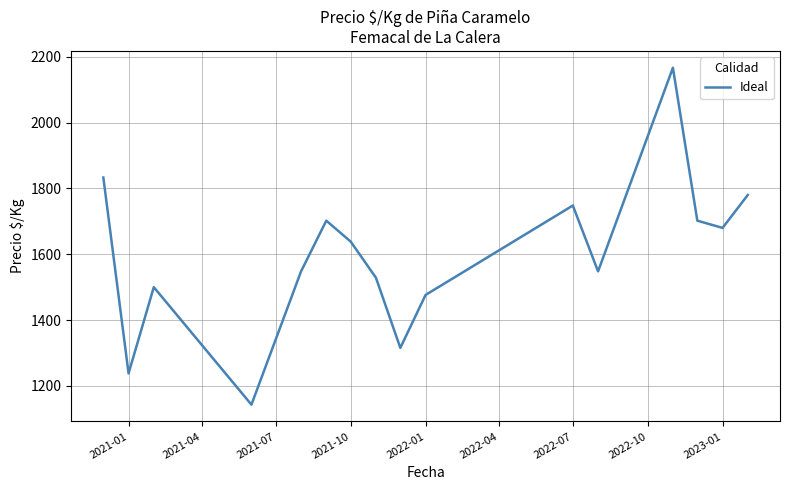

What is the sum of all values?

25547.4